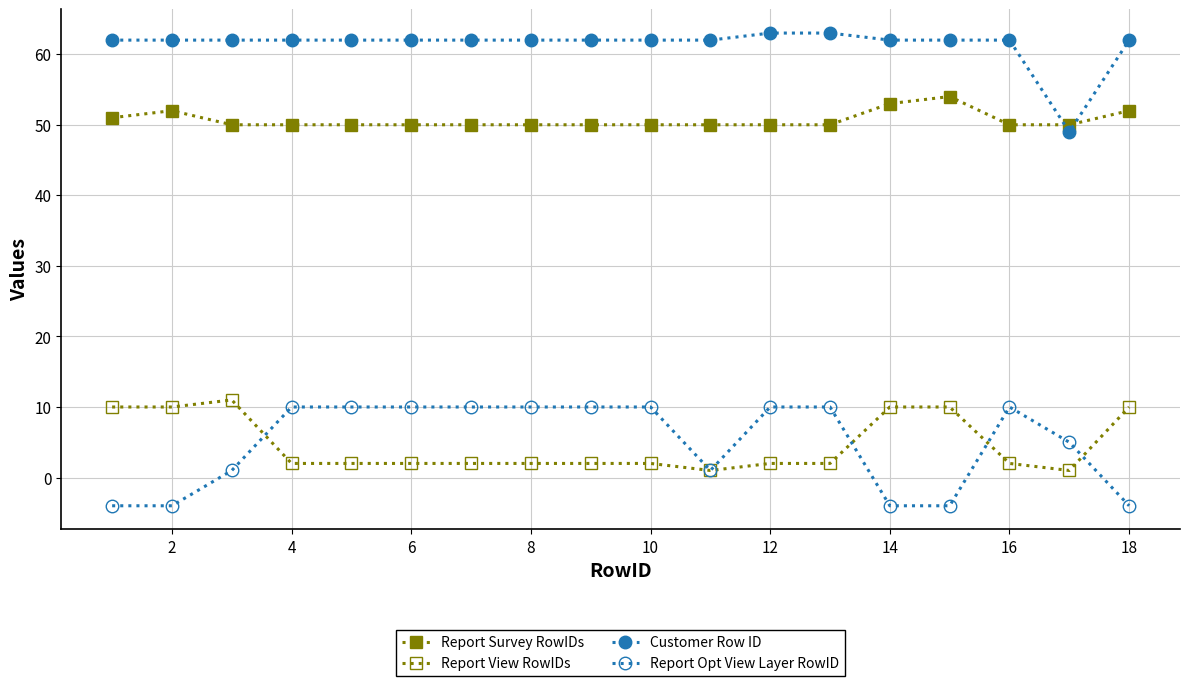

How many Report Survey RowIDs values are between 50 and 51?

14